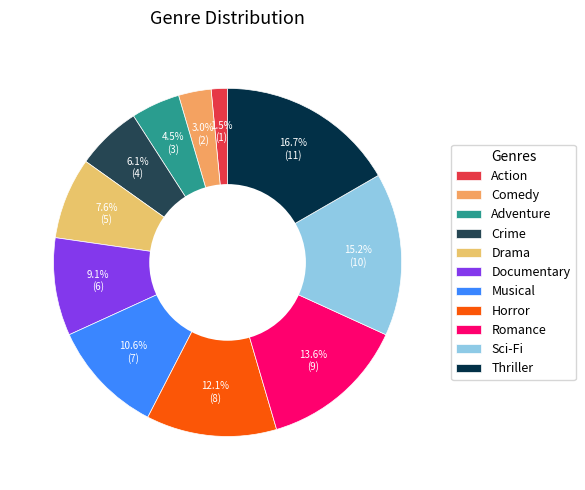

Which category has the smallest portion of the pie?

Action